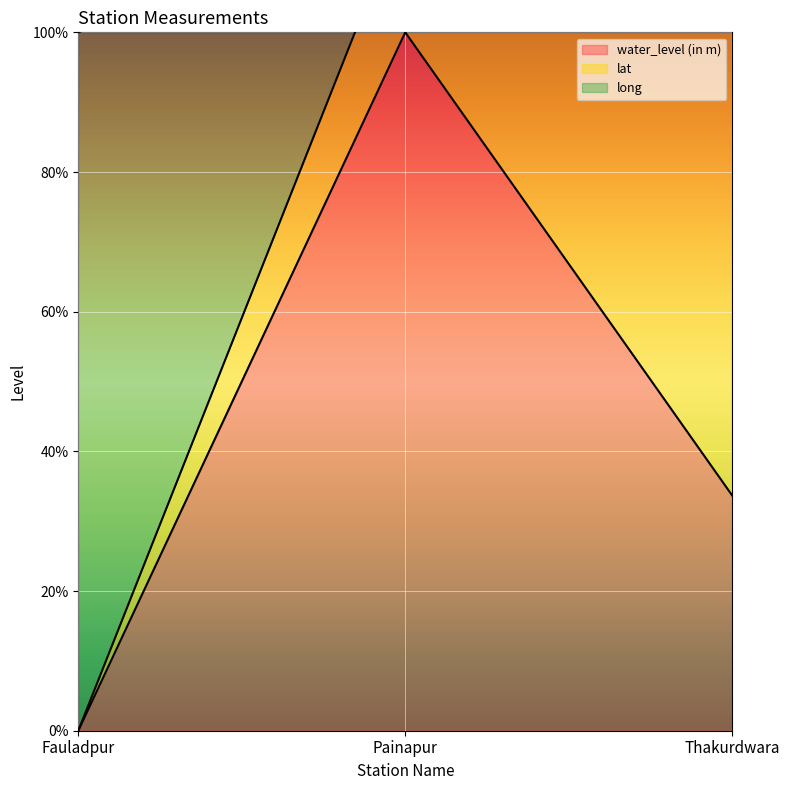

What is the label of the 2nd point from the left?

Painapur